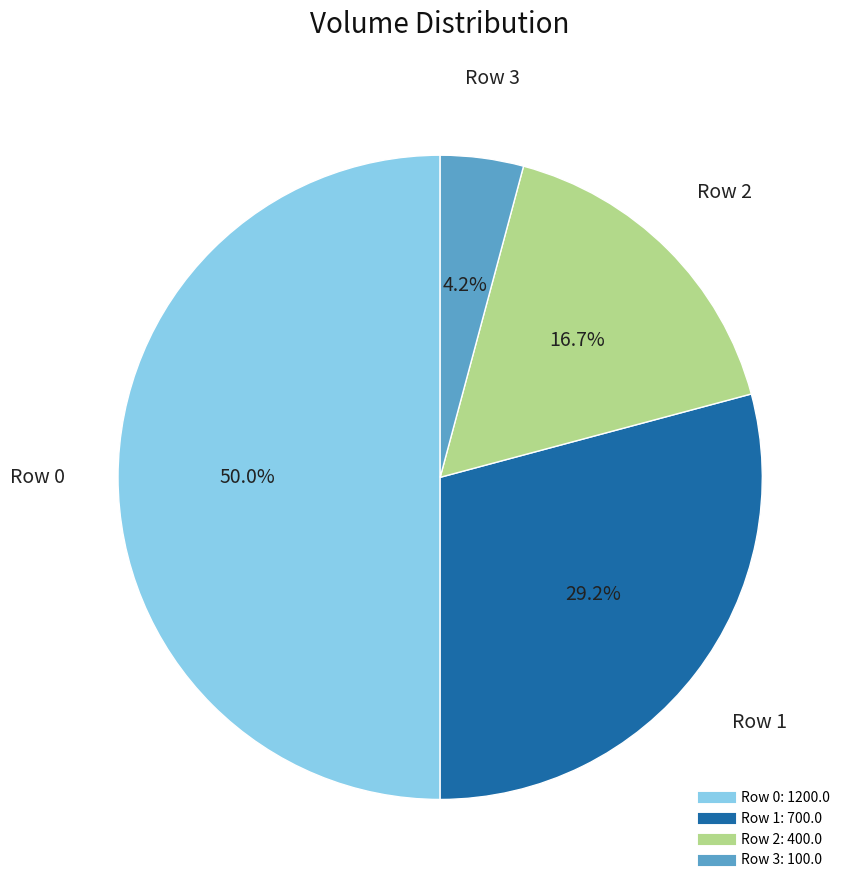

Rank the categories by value from highest to lowest.

Row 0, Row 1, Row 2, Row 3